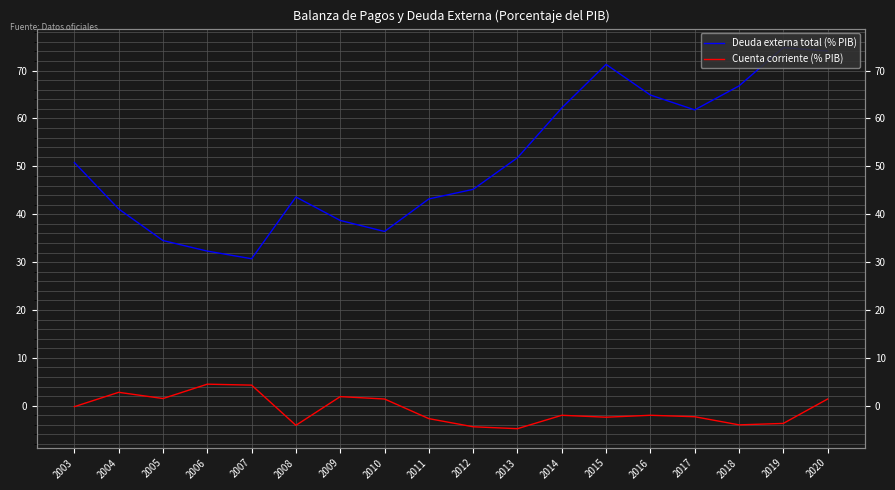

What is the difference between the Deuda externa total (% PIB) values at 2015 and 2019?

3.5